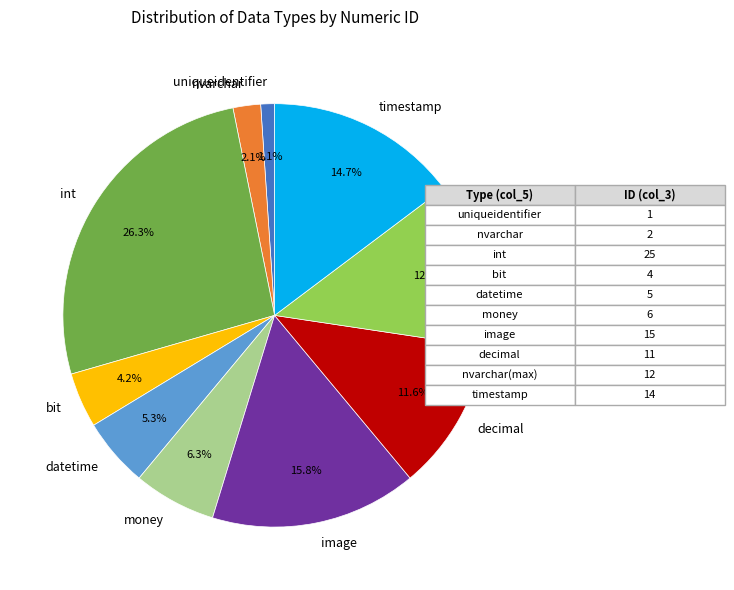

Rank the categories by value from highest to lowest.

int, image, timestamp, nvarchar(max), decimal, money, datetime, bit, nvarchar, uniqueidentifier